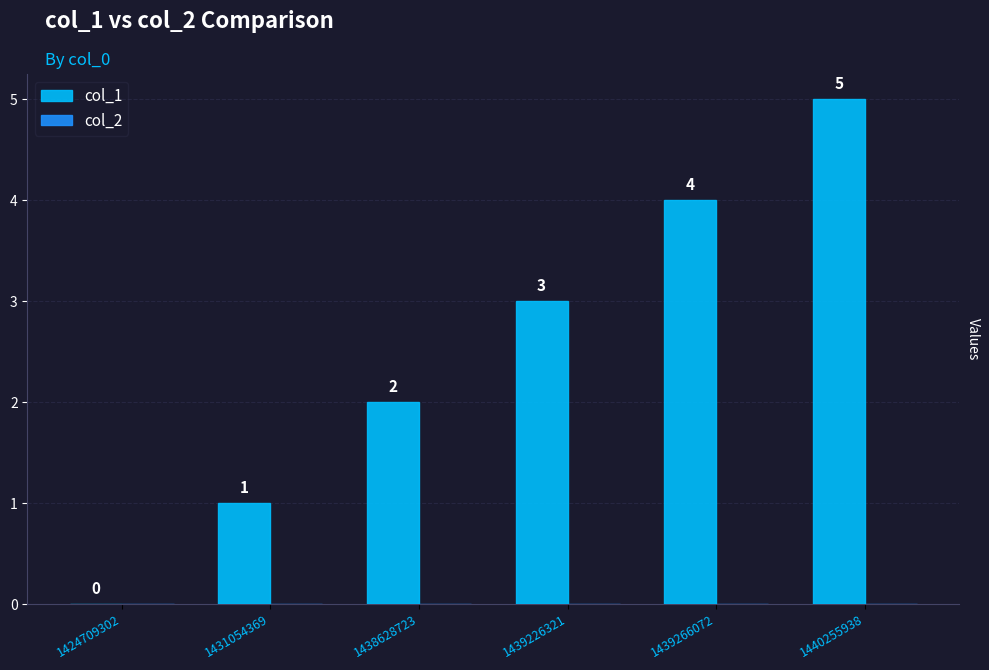

Is it true that the value at 1438628723 is 2?

True